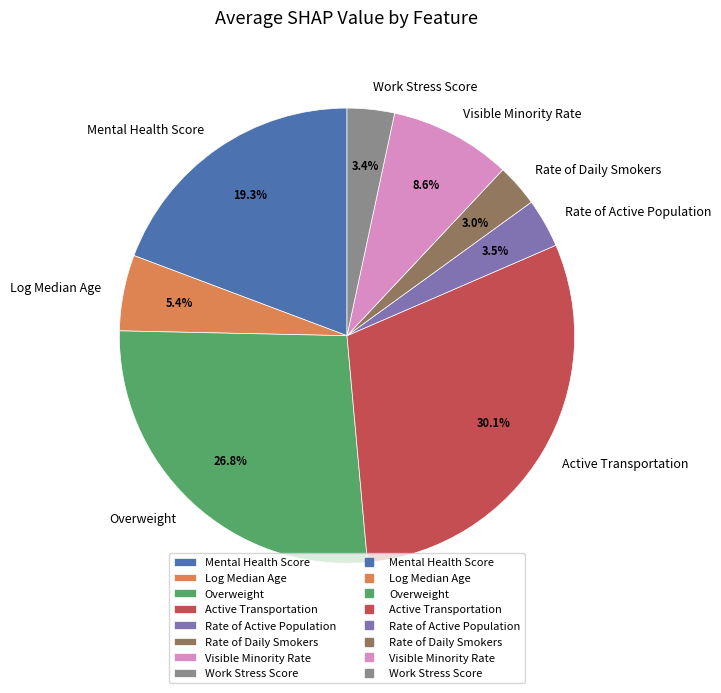

Combined, do Rate of Active Population and Rate of Daily Smokers account for over 50%?

No